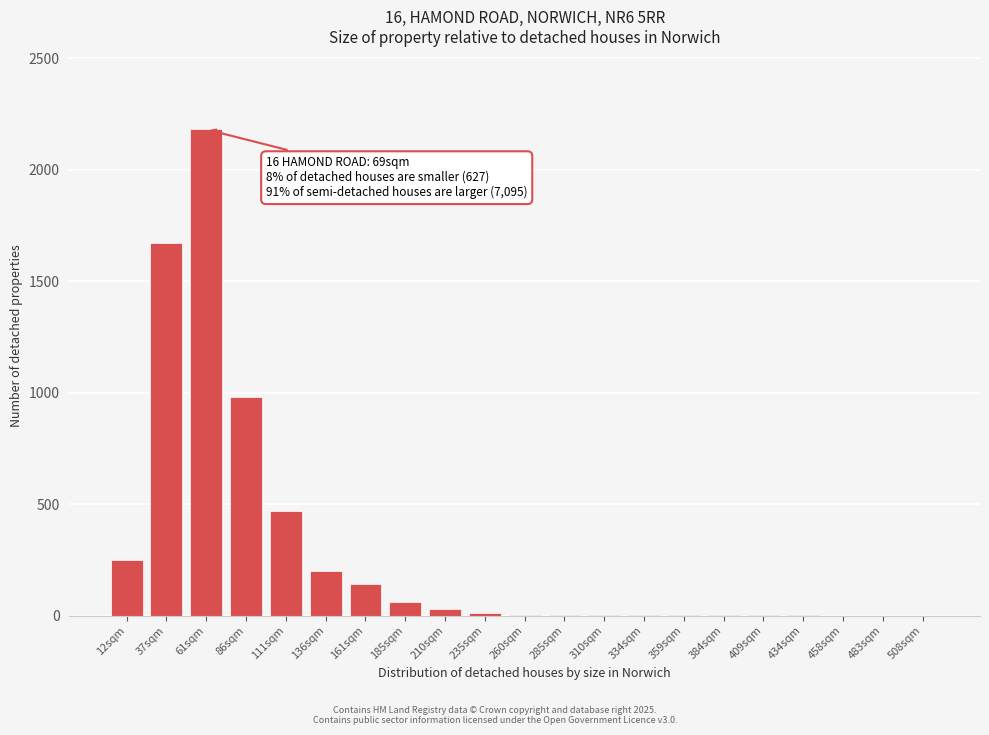

What is the ratio of the value at 37sqm to the value at 12sqm?

6.7